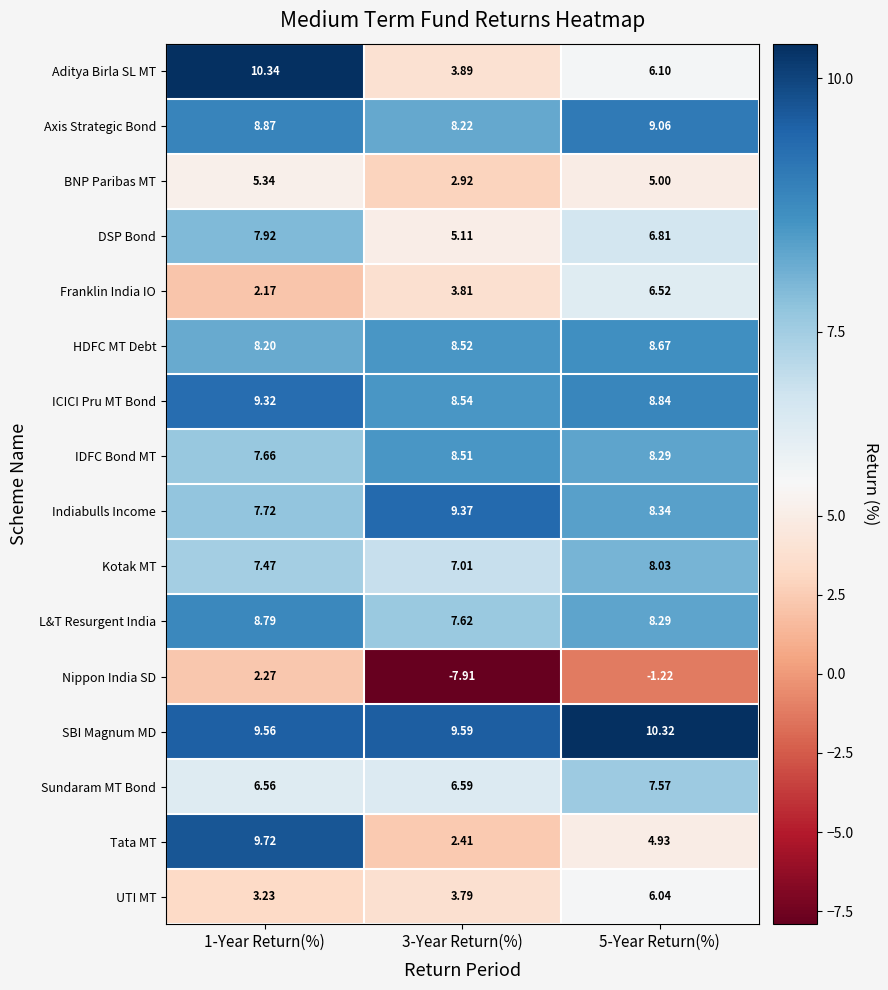

At which category is the sum across all series the highest?

1-Year Return(%)